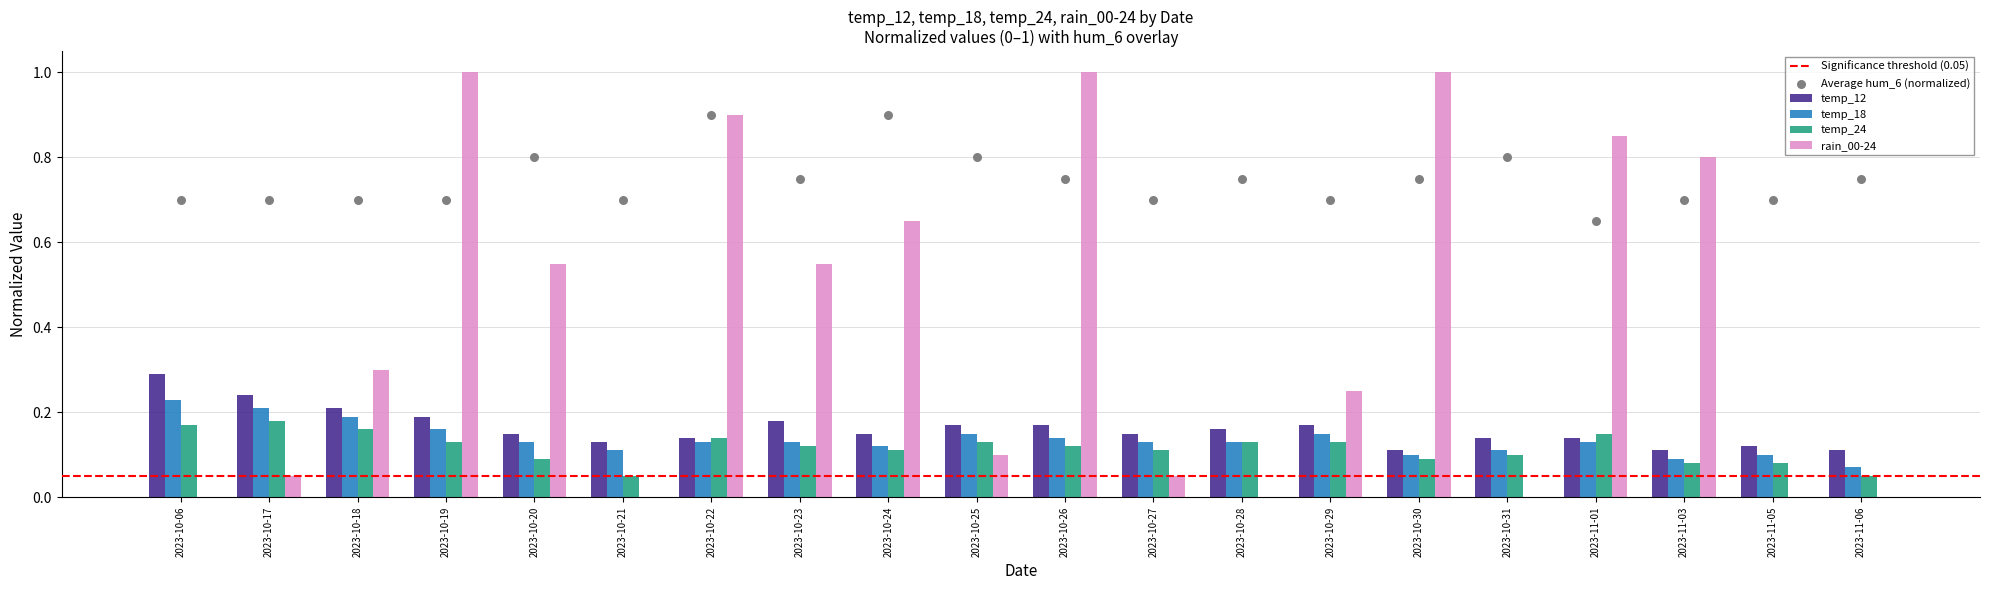

At how many categories does at least one series exceed 0?

20